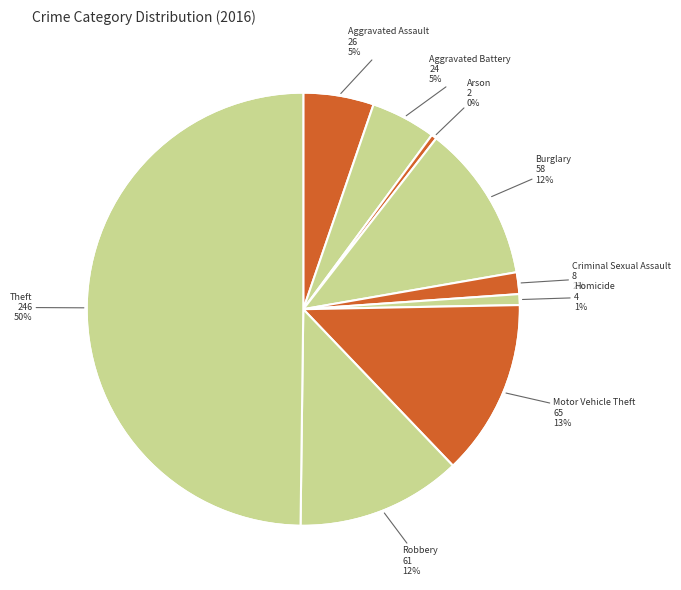

True or false: Robbery accounts for 12% of the total.

True